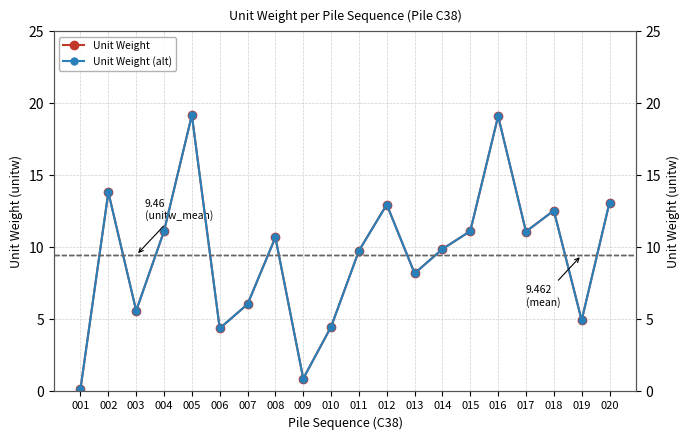

How many interior local valleys does the Unit Weight series have?

6